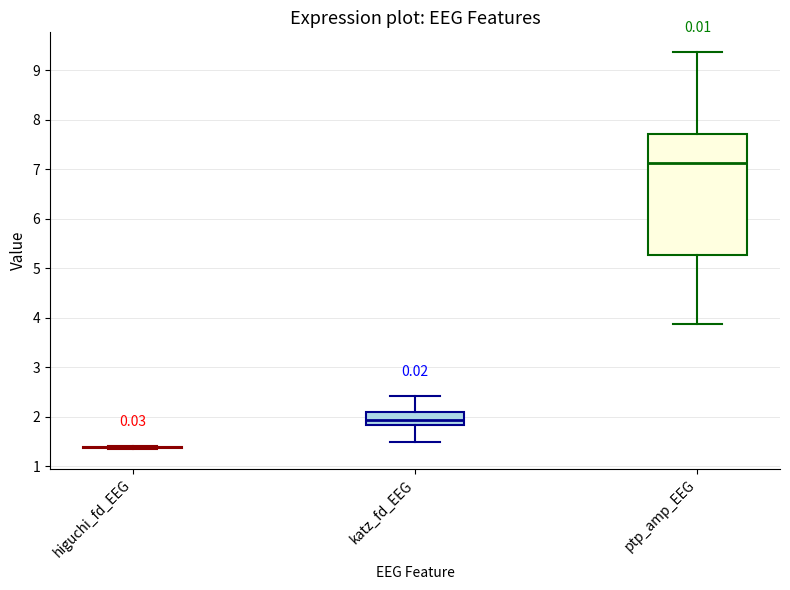

Reading left to right, read every box against the y-axis: the position of its median line, the range the box covers, and the ends of its whiskers. The values are not printed on the chart, so give them approximately, as read against the axis.

higuchi_fd_EEG: box collapsed to a line at 1.4, whiskers 1.3 to 1.4
katz_fd_EEG: median 1.9, box 1.8 to 2.1, whiskers 1.5 to 2.4
ptp_amp_EEG: median 7.1, box 5.3 to 7.7, whiskers 3.9 to 9.4